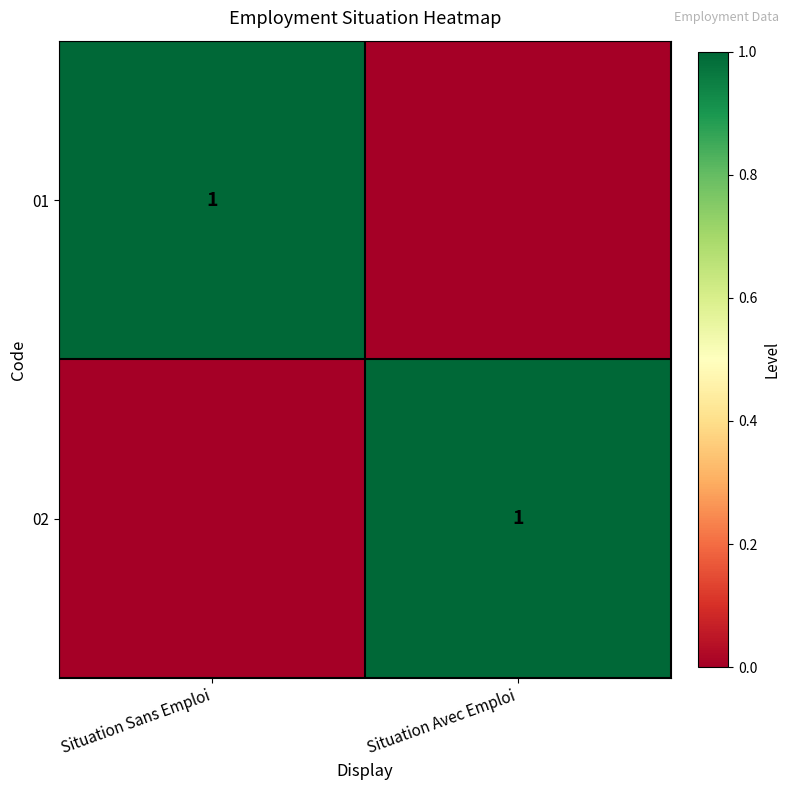

Is it true that 01 equals 0 at Situation Sans Emploi?

False